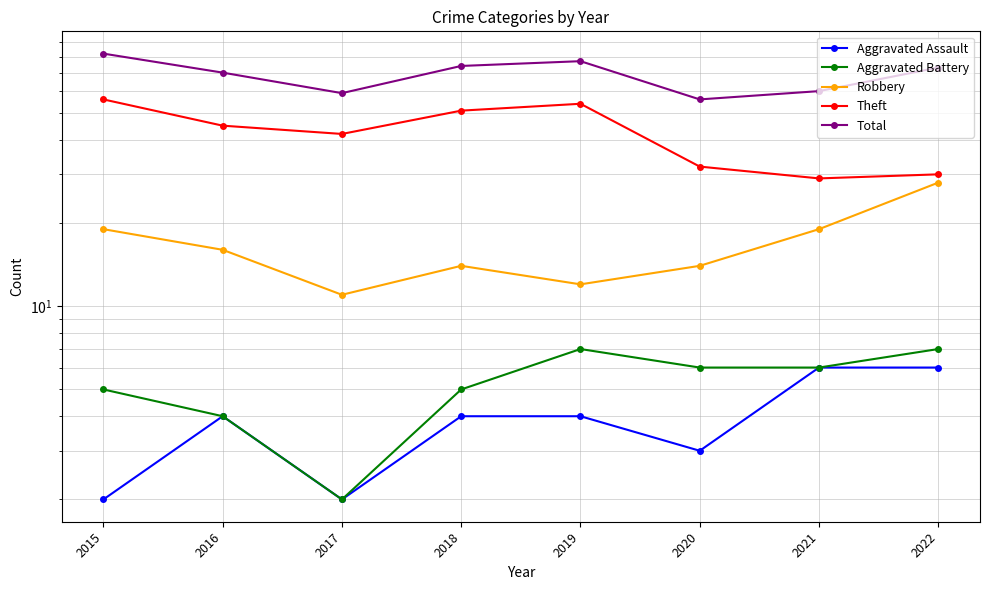

Which category has the highest value in the Robbery series?

2022